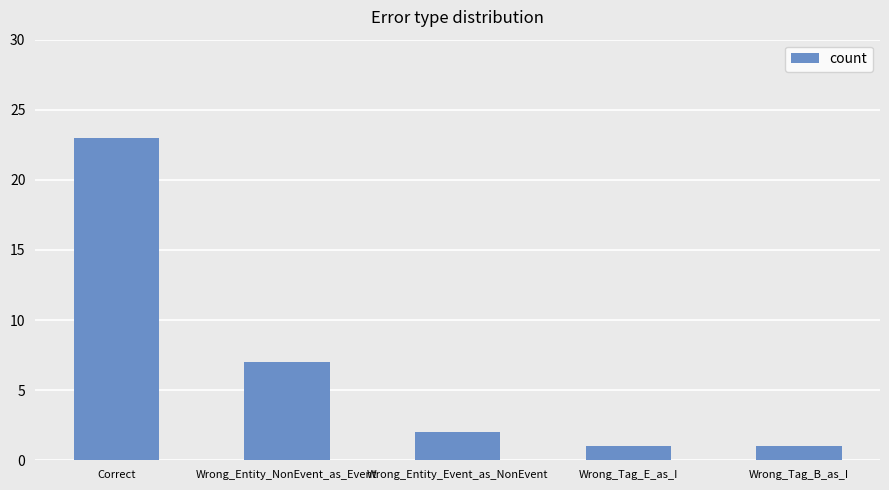

Reading right to left, what are all the values shown in this chart?

1	1	2	7	23